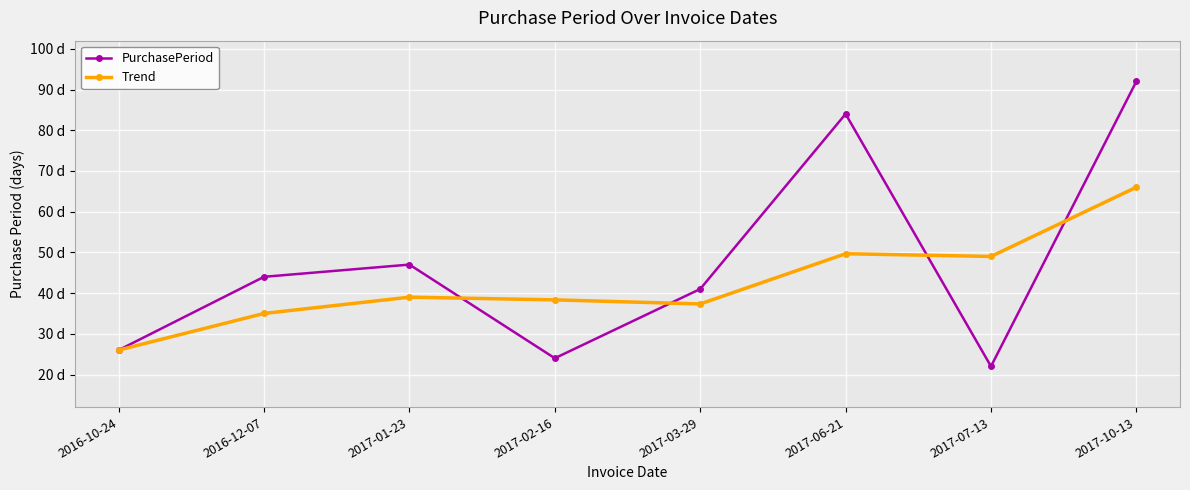

What position from the right is 2017-03-29?

4